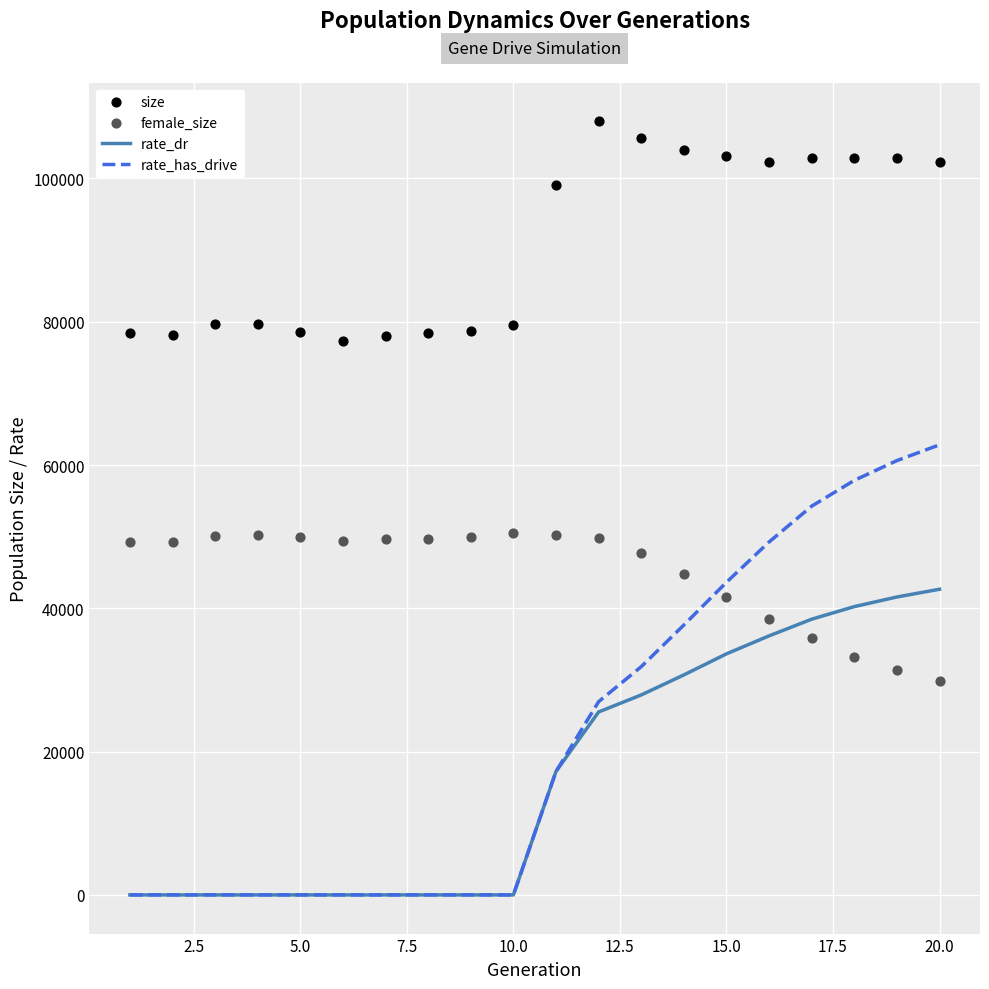

Which series contains the highest Y value?

size